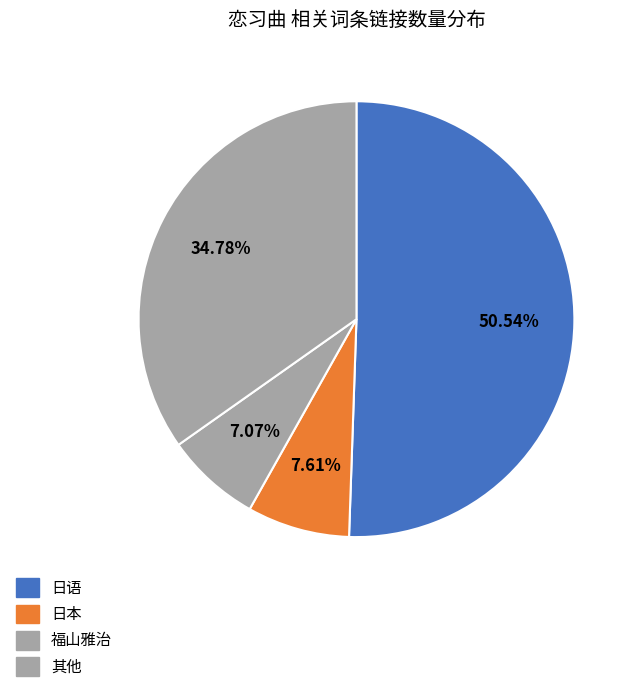

Which slice is the smallest?

福山雅治